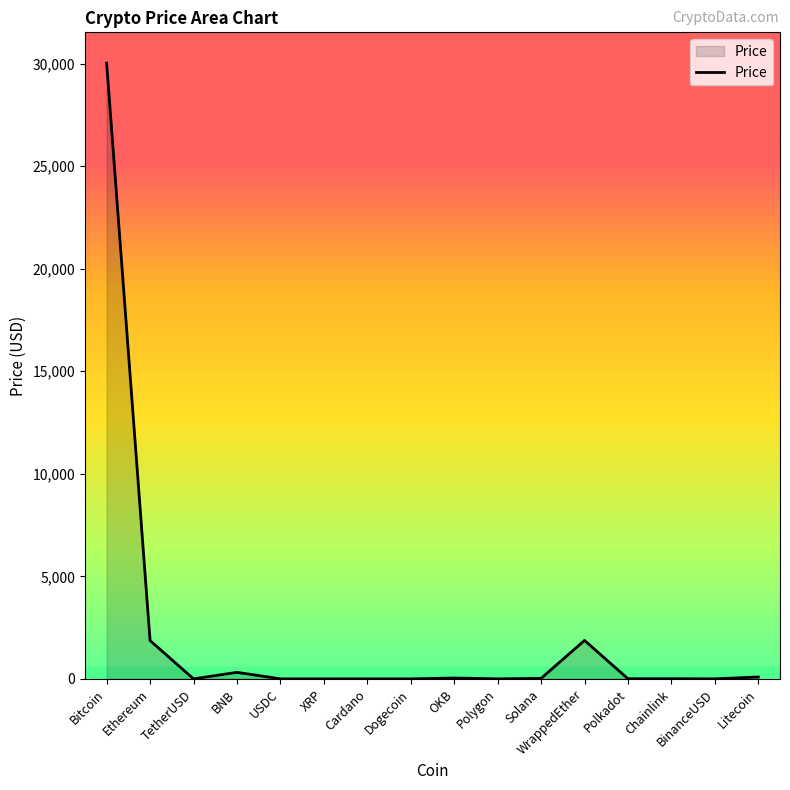

What is the difference between the maximum and minimum values?

30029.2